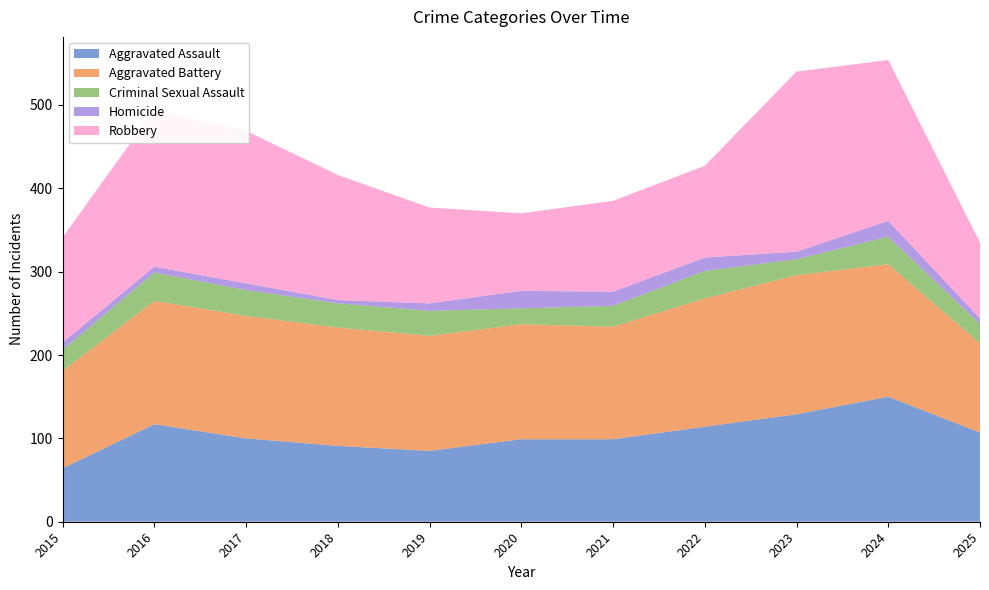

Reading right to left, what are all the values shown in this chart?

Aggravated Assault: 2025=107	2024=150	2023=129	2022=114	2021=99	2020=99	2019=85	2018=91	2017=100	2016=117	2015=64
Aggravated Battery: 2025=107	2024=159	2023=167	2022=154	2021=135	2020=138	2019=138	2018=142	2017=147	2016=148	2015=117
Criminal Sexual Assault: 2025=23	2024=33	2023=19	2022=33	2021=25	2020=19	2019=30	2018=29	2017=31	2016=34	2015=25
Homicide: 2025=7	2024=19	2023=9	2022=16	2021=17	2020=21	2019=9	2018=4	2017=8	2016=7	2015=9
Robbery: 2025=91	2024=193	2023=216	2022=110	2021=109	2020=93	2019=115	2018=150	2017=183	2016=188	2015=126